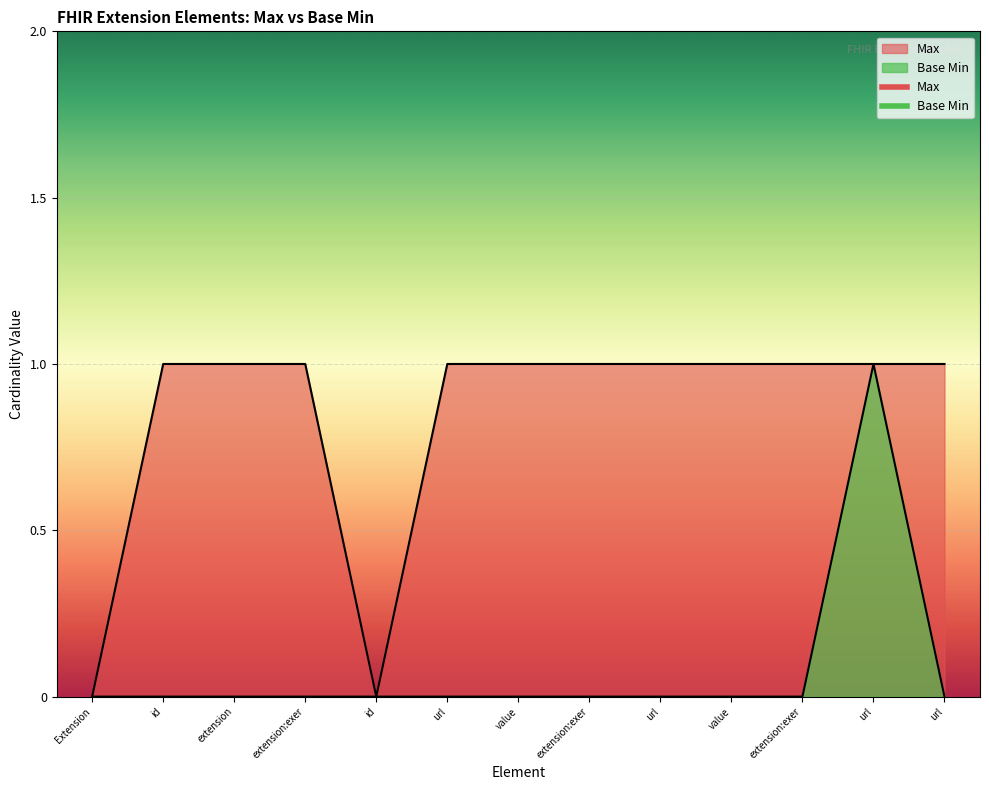

What are all the series names shown in the legend?

Max, Base Min